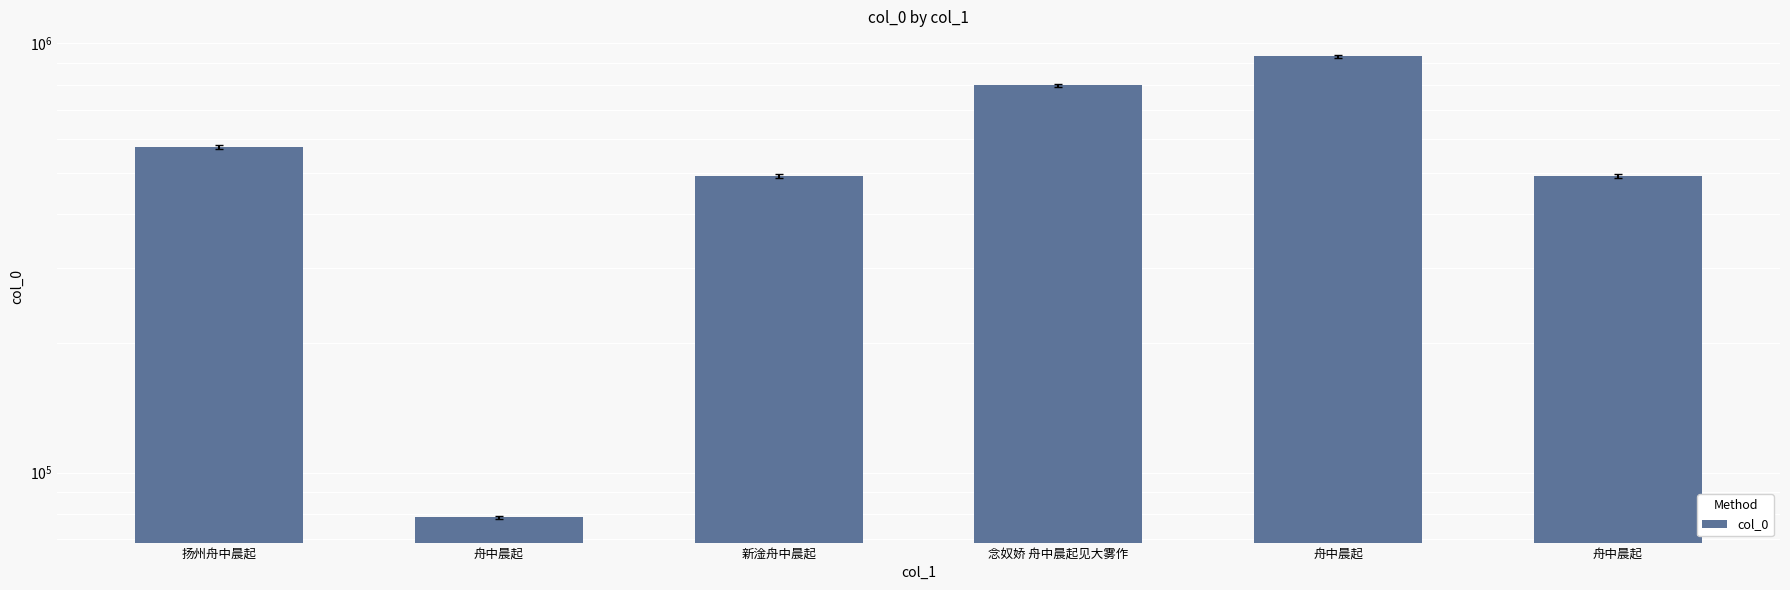

How many distinct data groups are displayed?

1